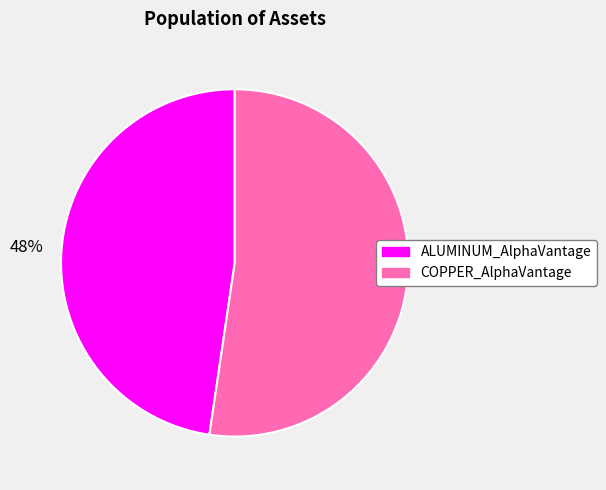

Does ALUMINUM_AlphaVantage represent more than half of the total?

No